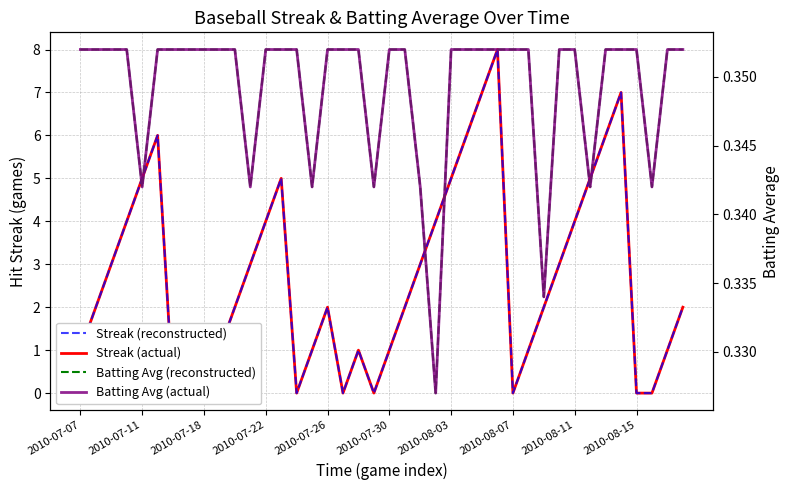

The value of Streak (reconstructed) at 2010-07-11 is 1.1. True or false?

False